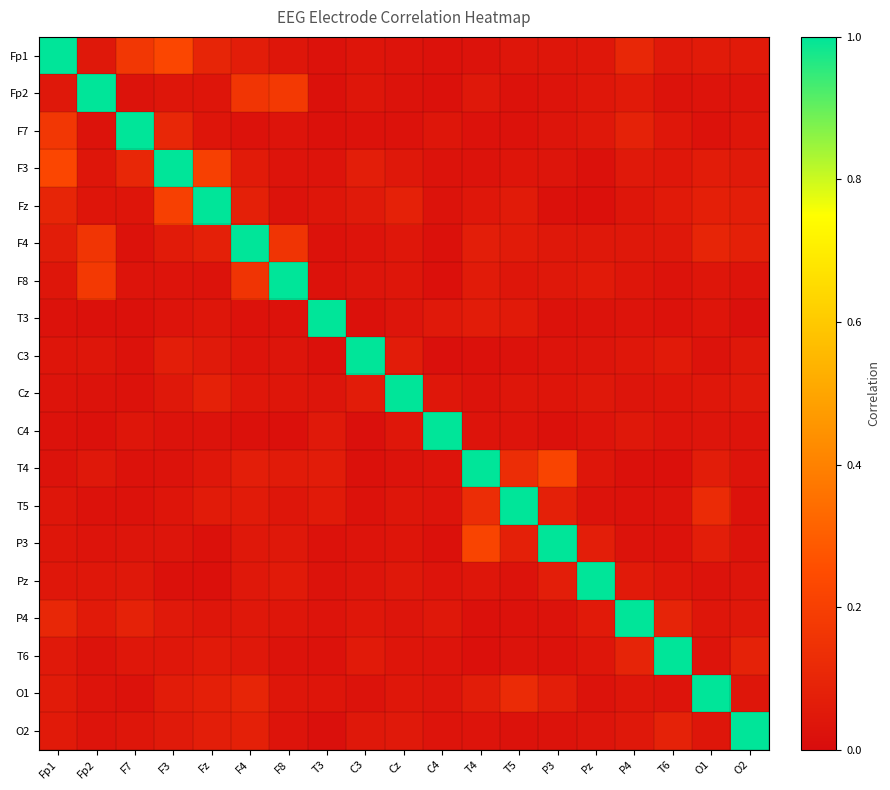

How many categories are shown in the chart?

19